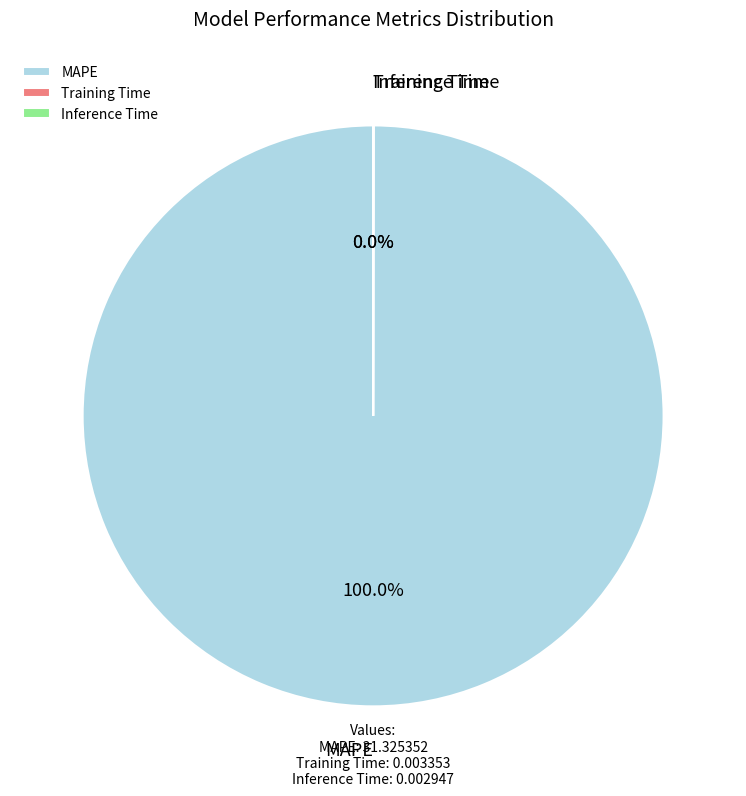

Does MAPE account for over 50% of the chart?

Yes